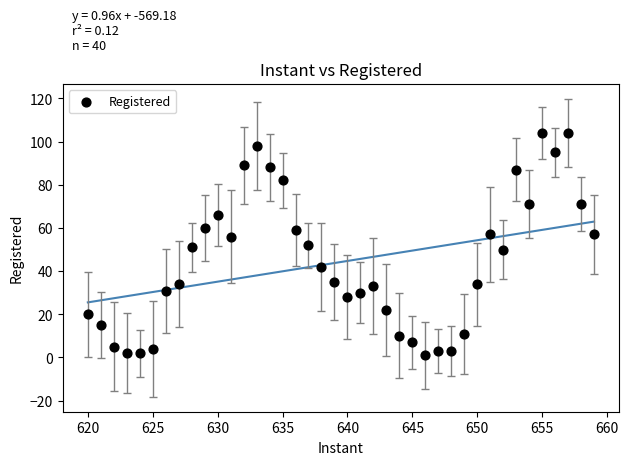

What is the range of X values (max minus min)?

39